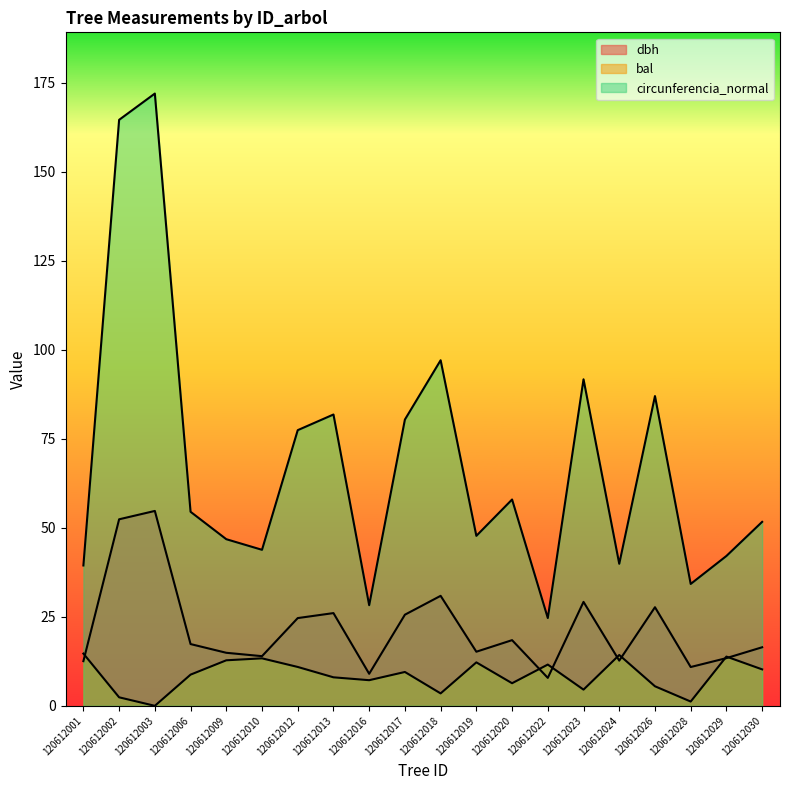

Which has a higher value, 120612023 or 120612030?

120612023